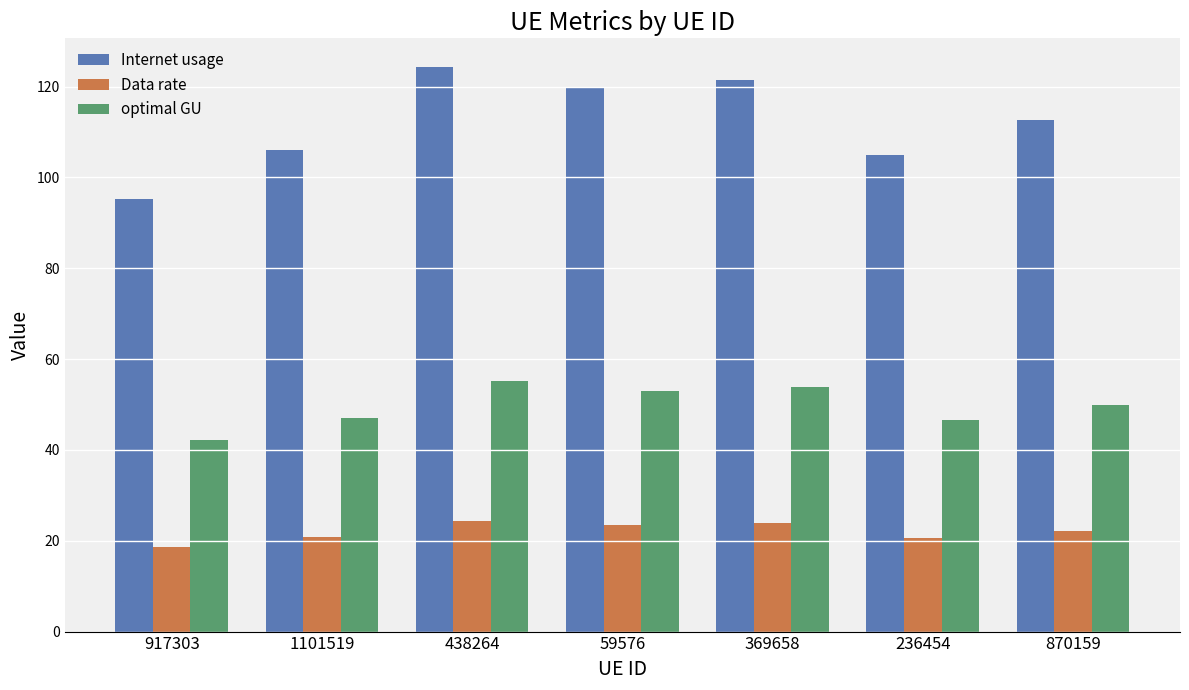

What is the label of the 7th bar from the right?

917303